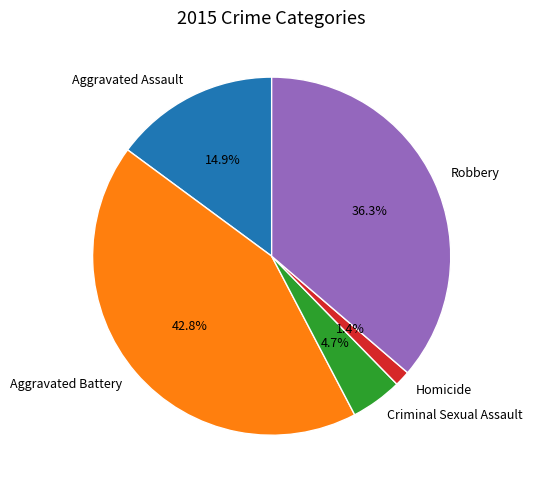

To the nearest percent, what percentage of the pie is Robbery?

36%